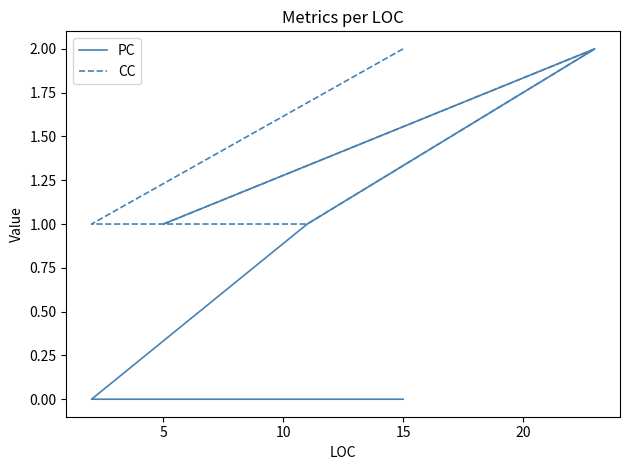

Count the number of categories in the chart.

5